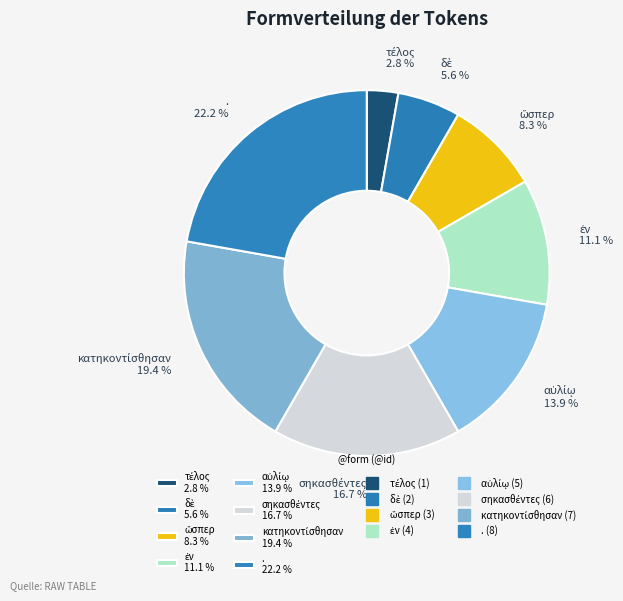

Is there a majority slice in this chart?

No